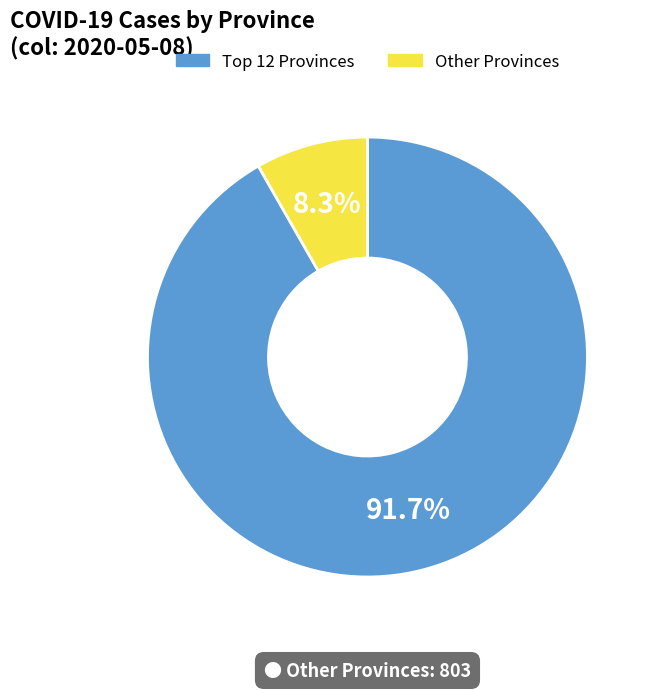

How many slices are in this pie chart?

2